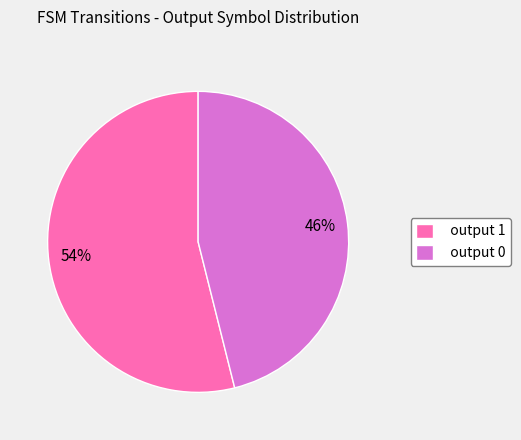

Is the sum of output 1 and output 0 greater than half?

Yes